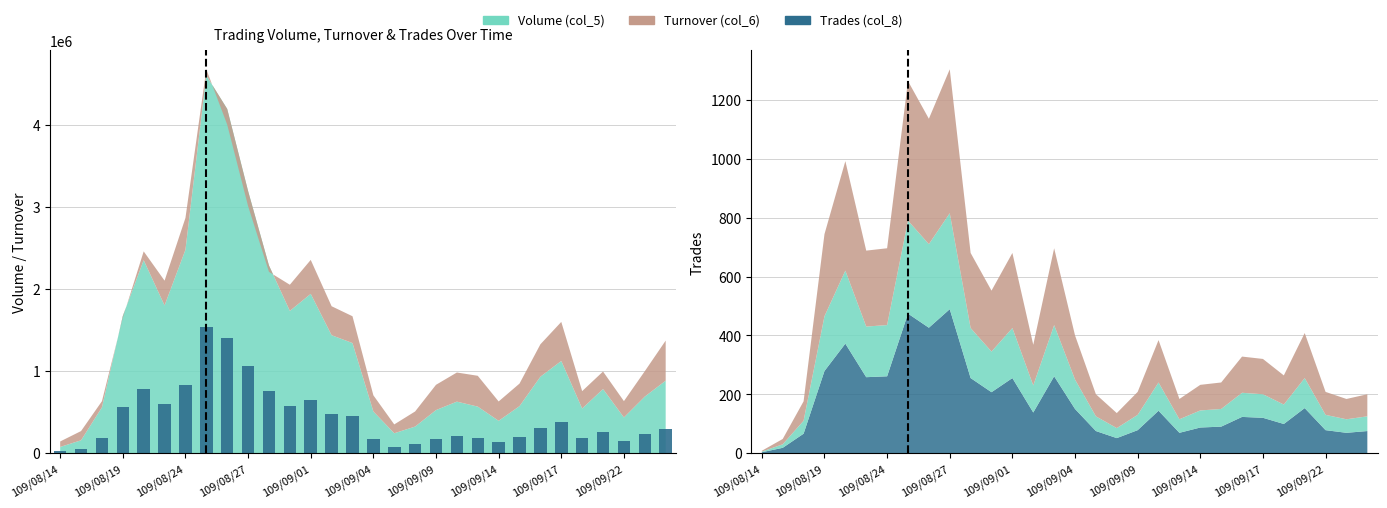

What is the label of the 30th bar from the right?

109/08/14